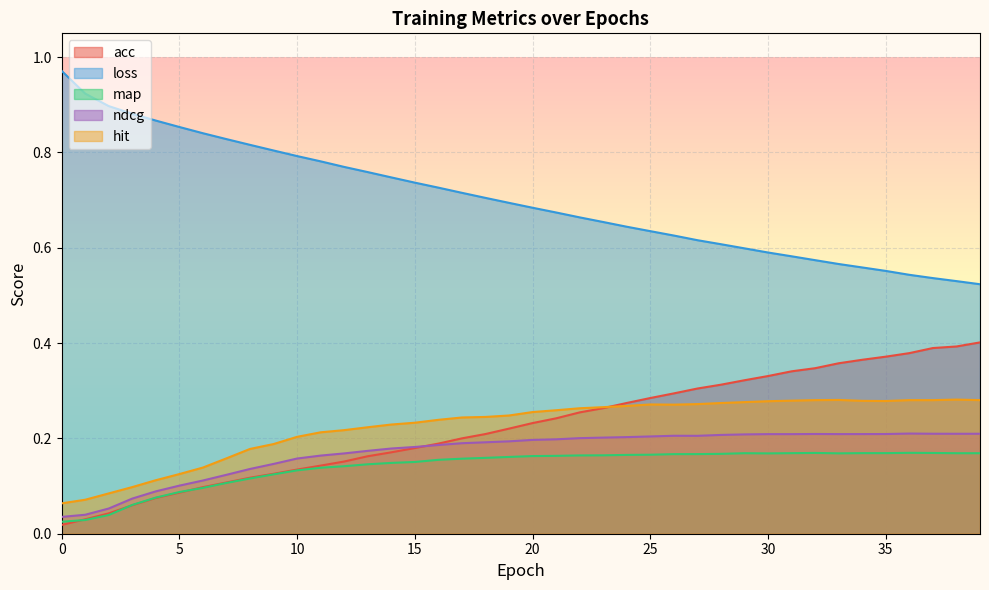

Is it true that acc equals 0.4 at 38?

True